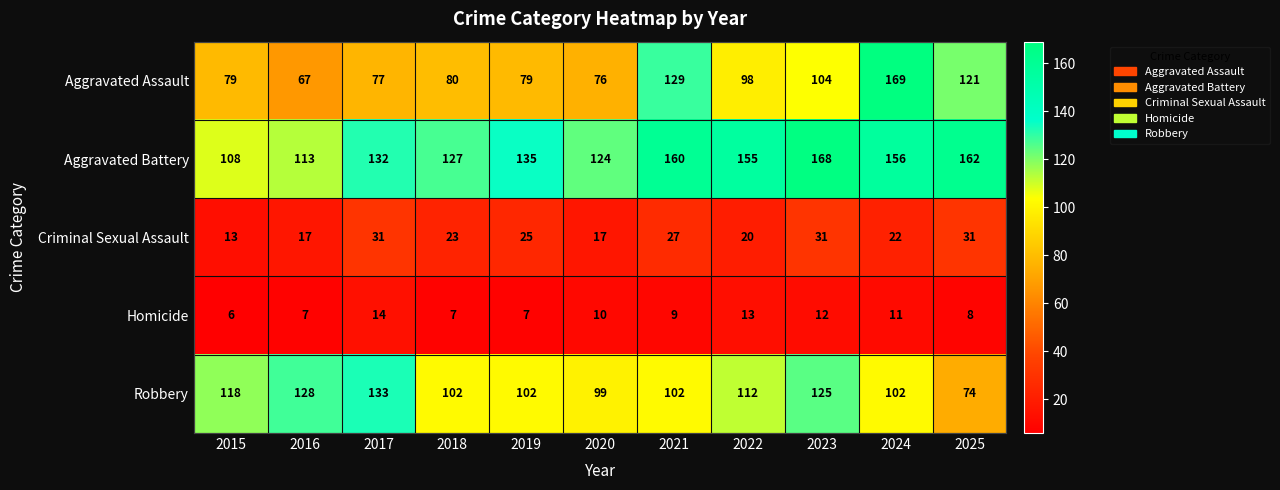

At which category is the sum across all series the highest?

2024